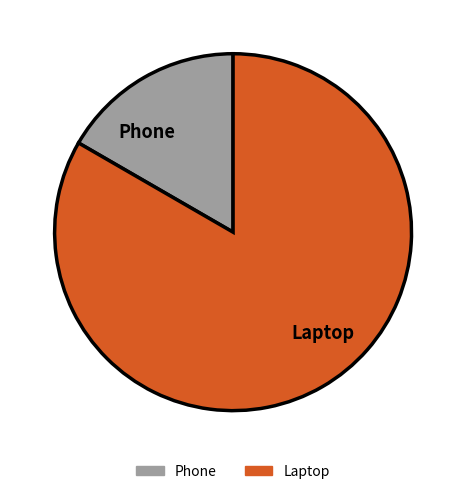

The Laptop slice represents 91% of the pie. True or false?

False